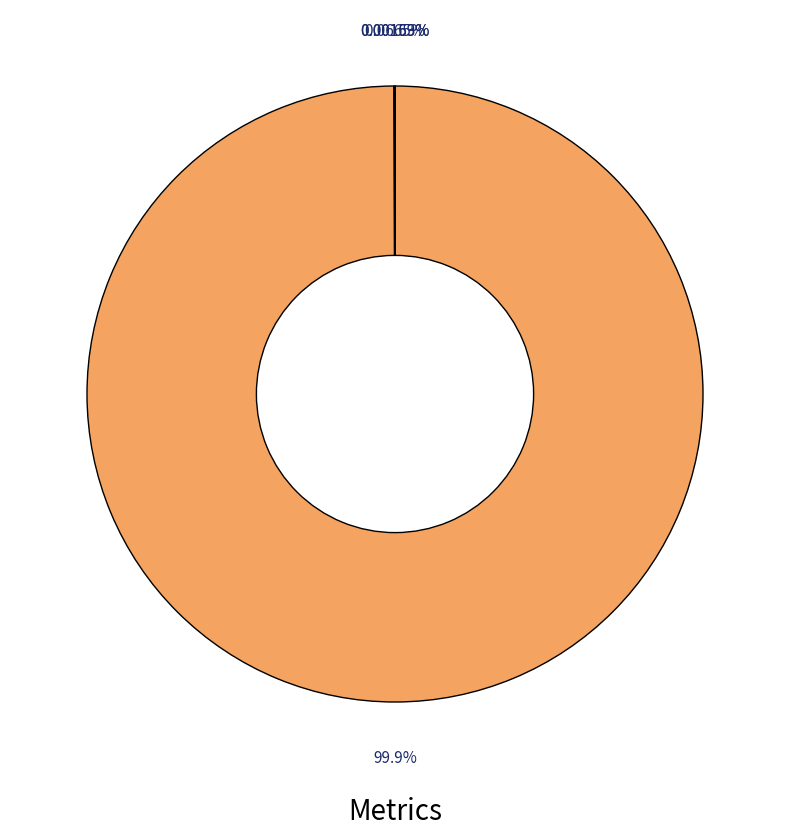

Is there a majority slice in this chart?

Yes